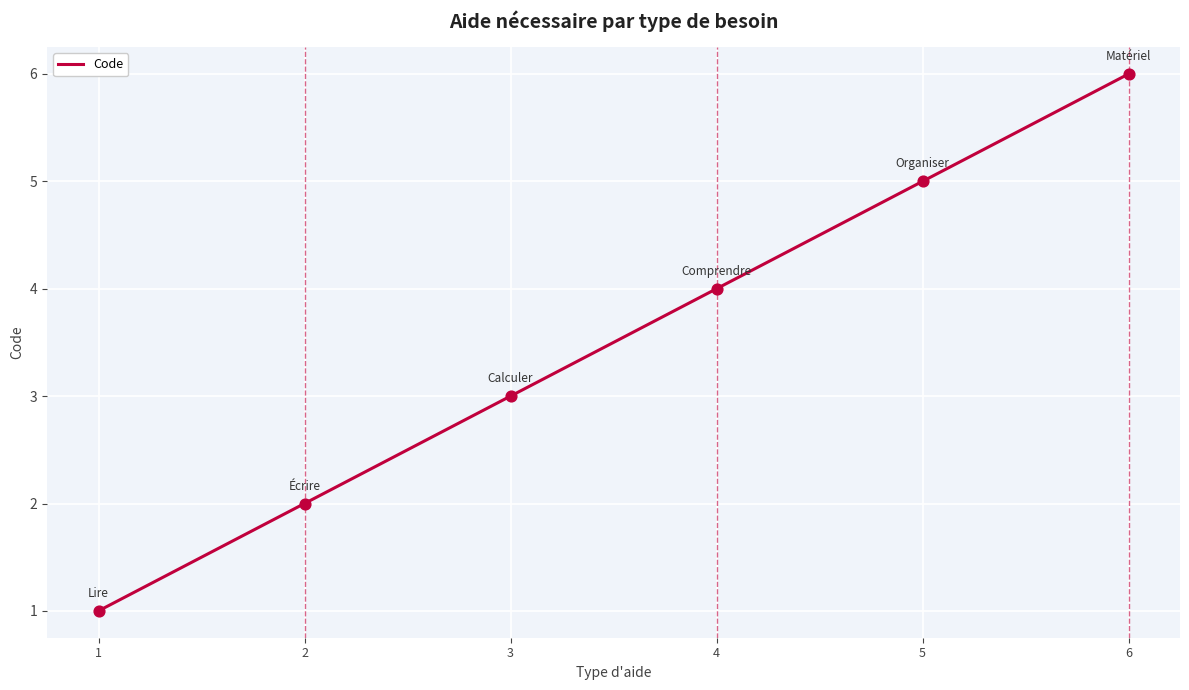

Approximately how many times larger is the value at 2 compared to 1?

2.0